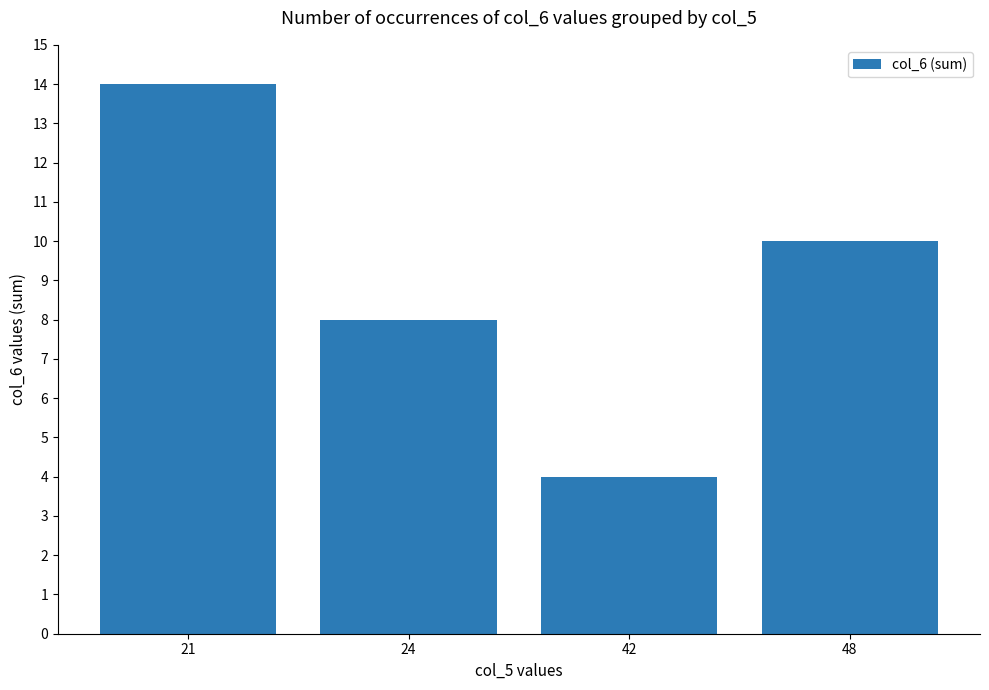

Count the values in the range 8 to 14.

3